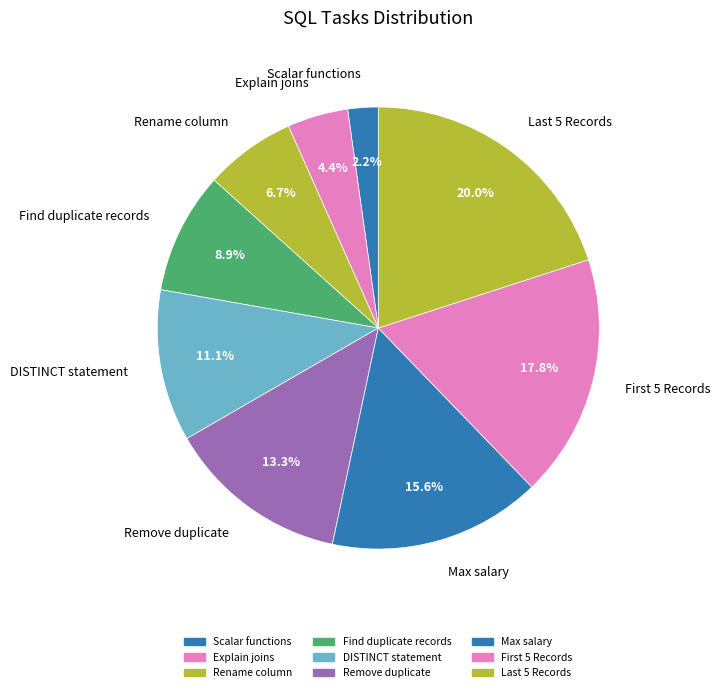

How many segments does this pie chart have?

9